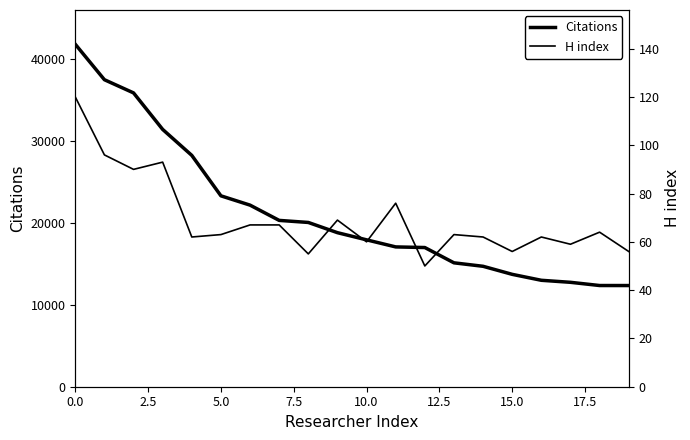

Is this an area chart (filled region under the line)?

No